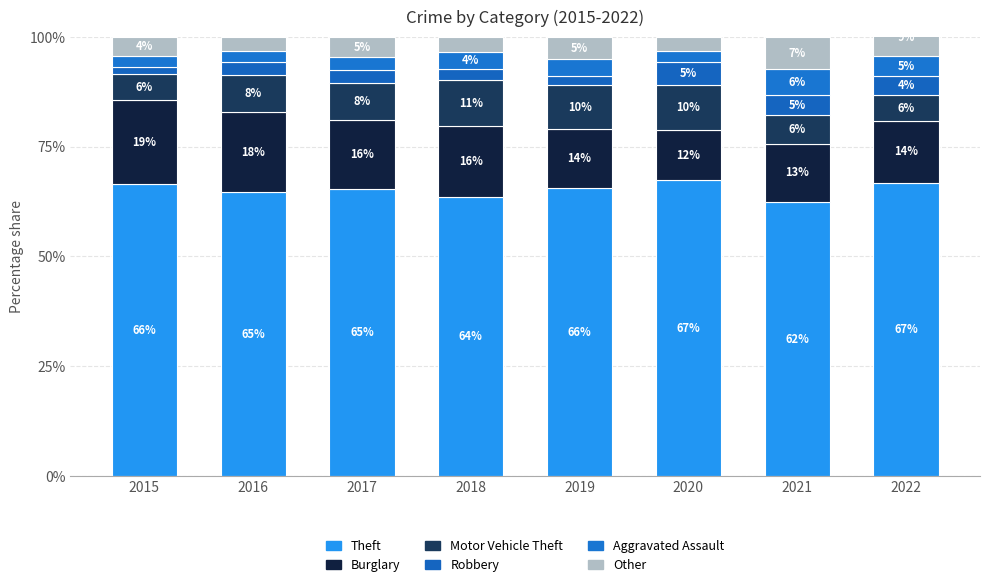

At which category does the chart reach its peak across all series?

2020